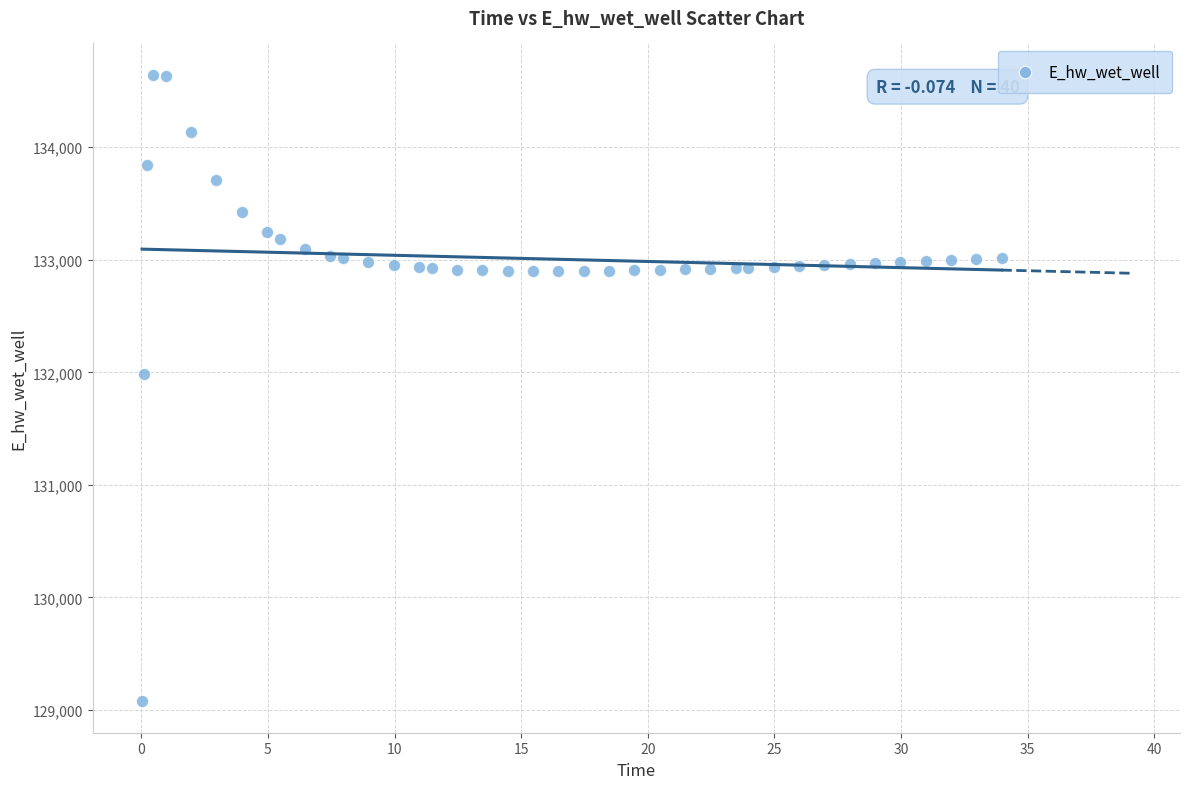

What Y value in the scatter plot is closest to 131860?

131981.4